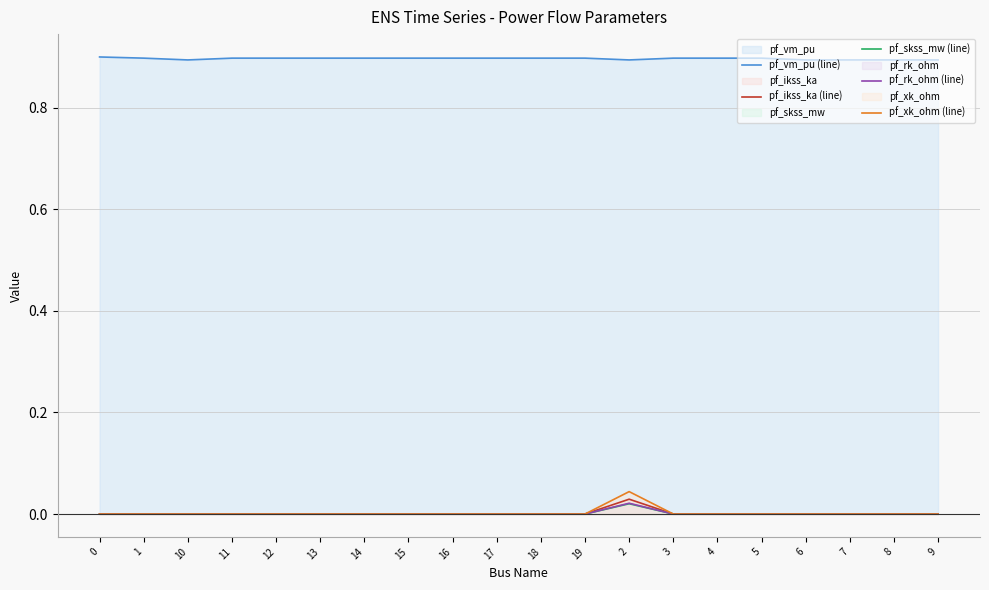

Which series has the widest spread of values?

pf_xk_ohm (line)